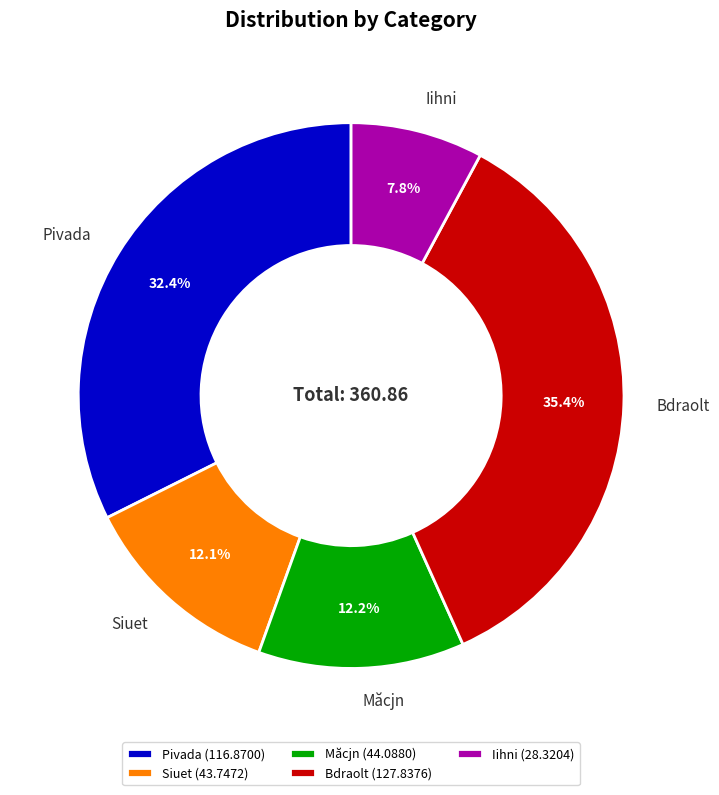

How many slices are in this pie chart?

5